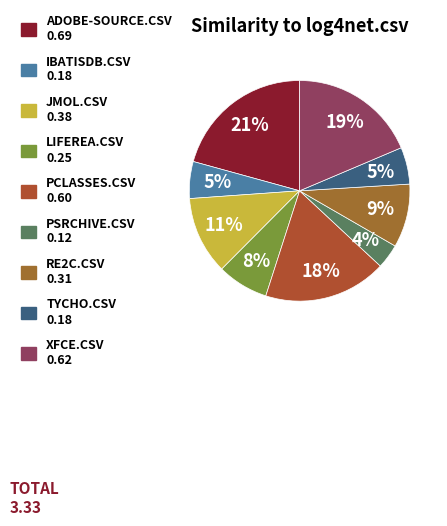

To the nearest percent, what is the difference between the largest and smallest slice percentages?

17%